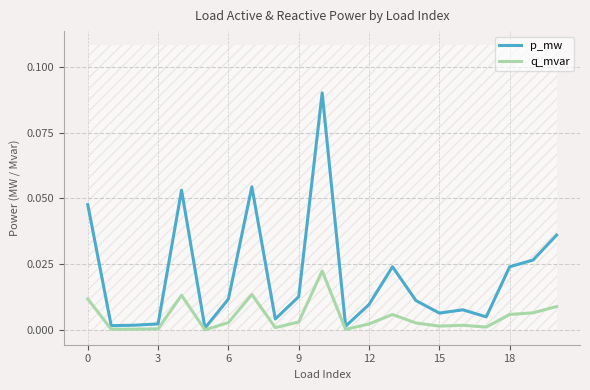

True or false: p_mw and q_mvar intersect in this chart.

False